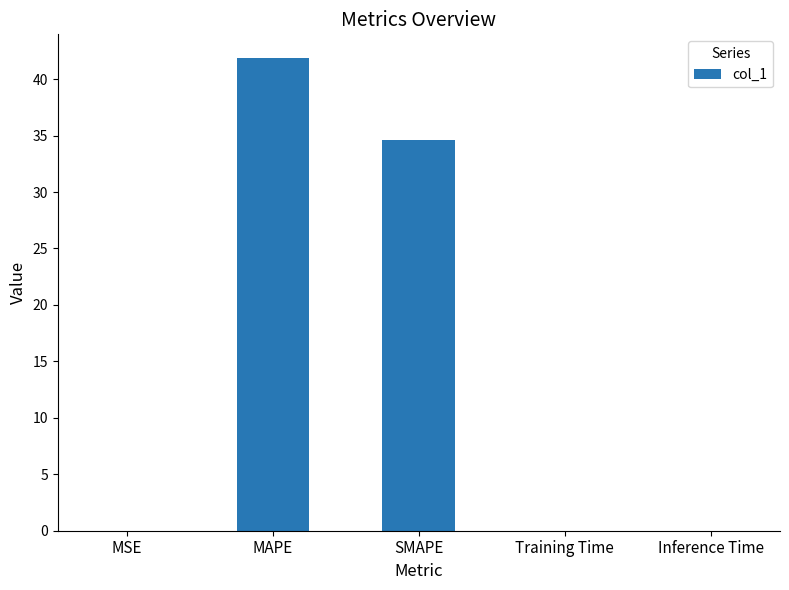

Is it true that the value at SMAPE is 34.6?

True